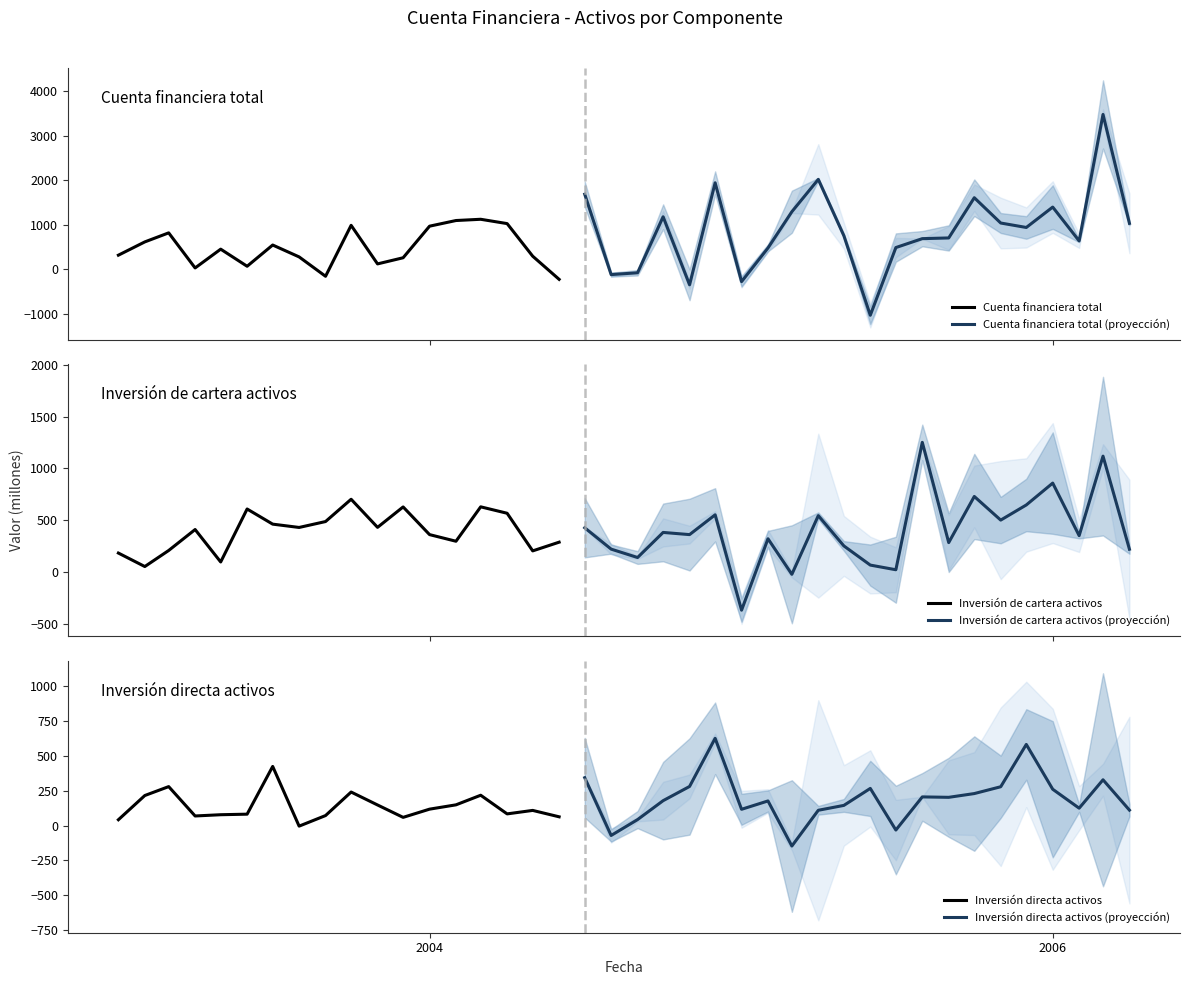

Between 2003-02 and 2004-10, which is larger?

2004-10